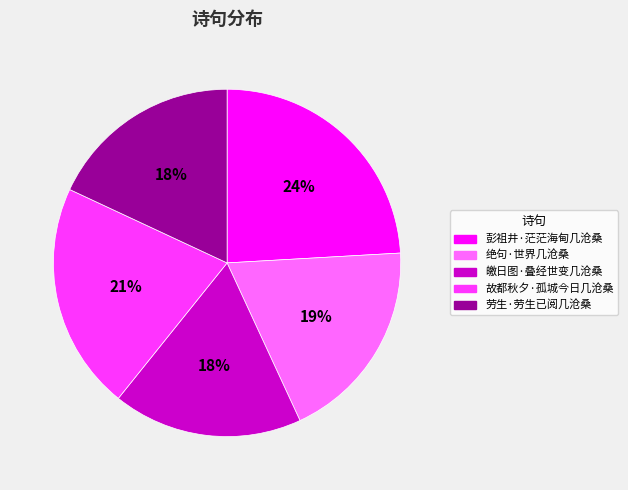

Combined, do 绝句·世界几沧桑 and 故都秋夕·孤城今日几沧桑 account for over 50%?

No